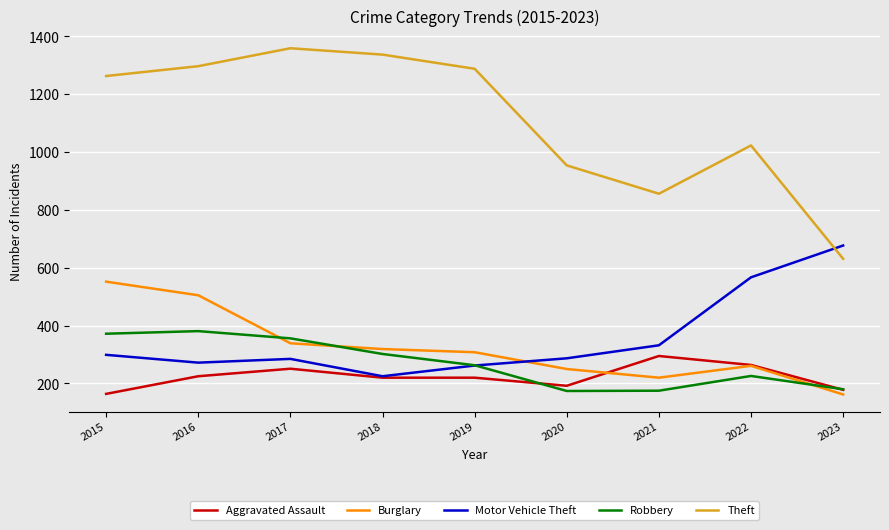

Which series changed the most between 2022 and 2023?

Theft